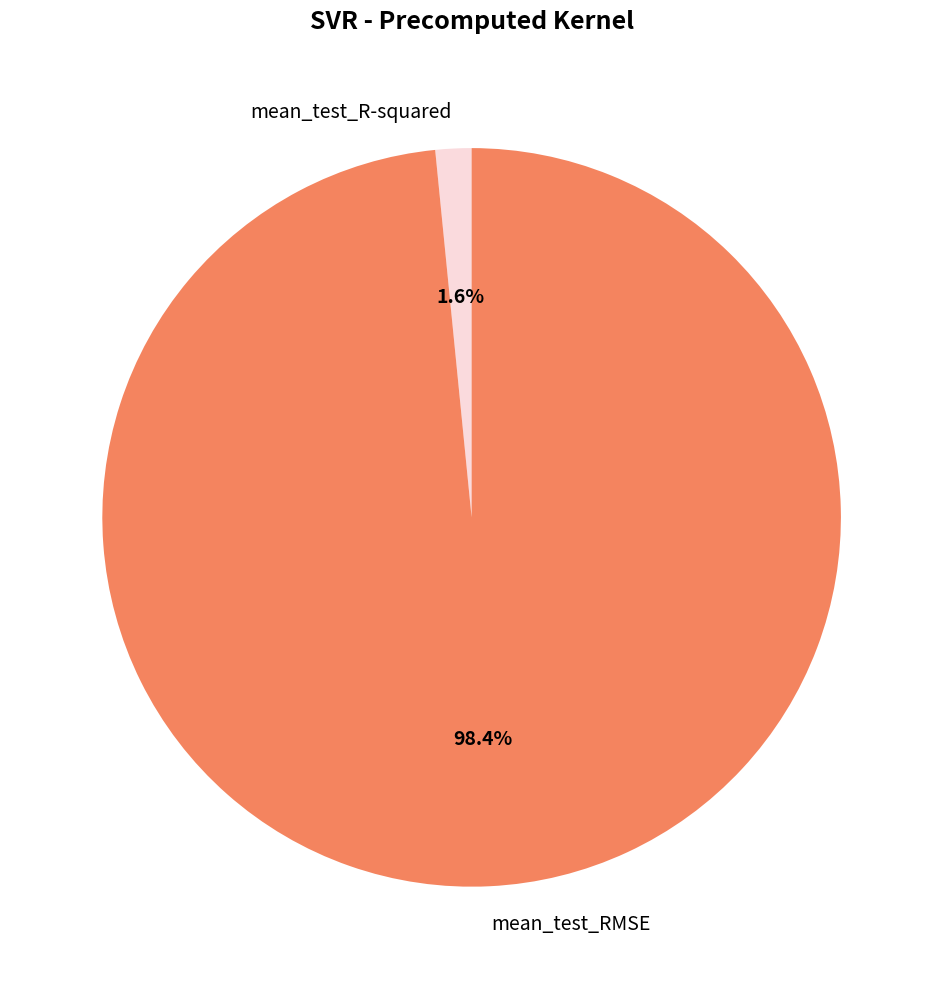

Which slice is the smallest?

mean_test_R-squared